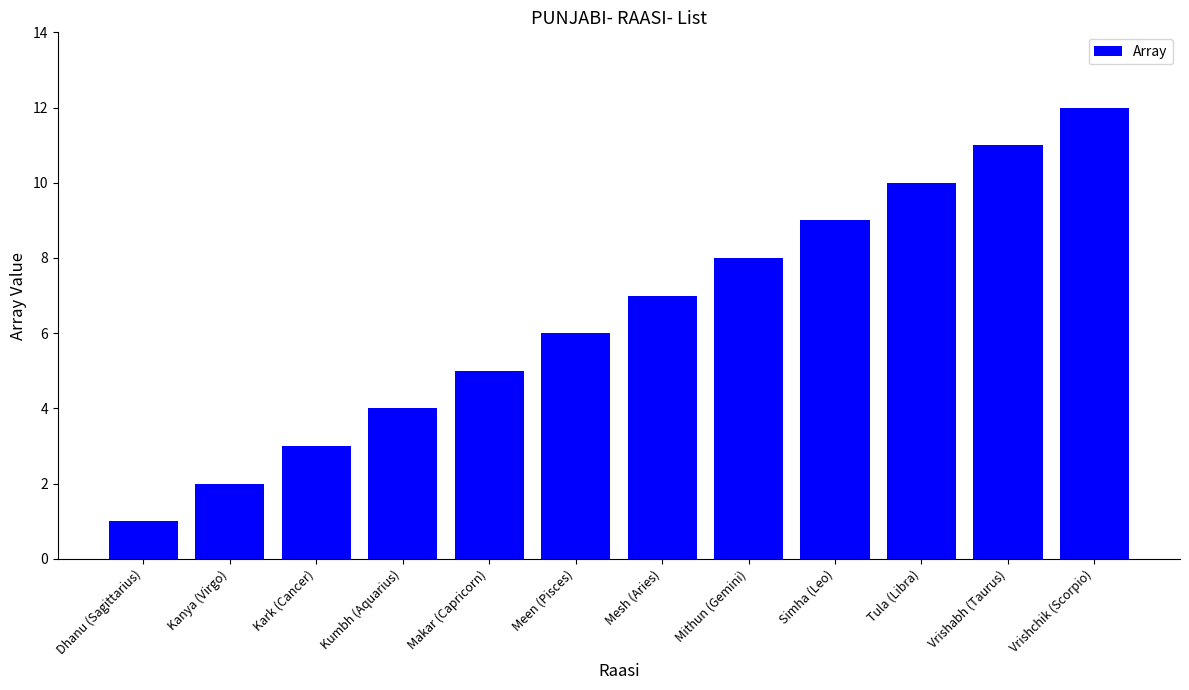

What is the change in value from Dhanu (Sagittarius) to Makar (Capricorn)?

+4